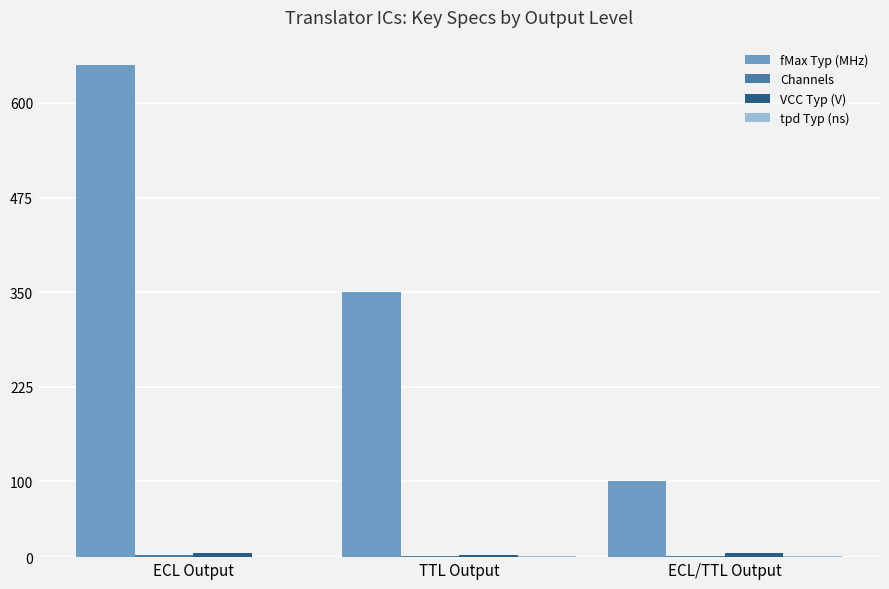

Which series changed the most between TTL Output and ECL/TTL Output?

fMax Typ (MHz)